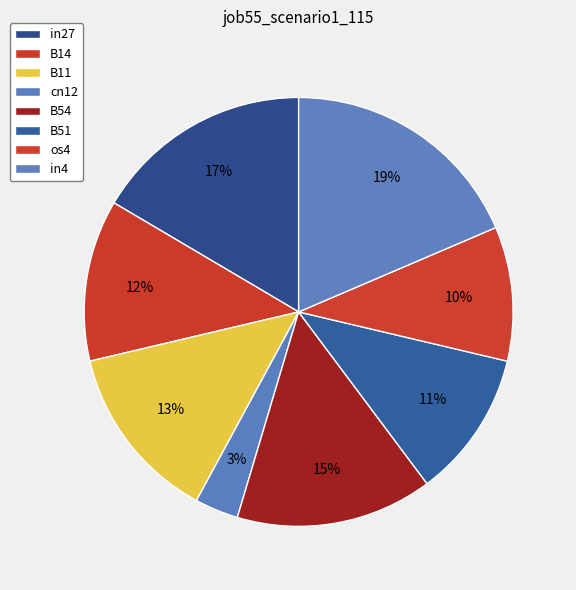

The in27 slice represents 17% of the pie. True or false?

True